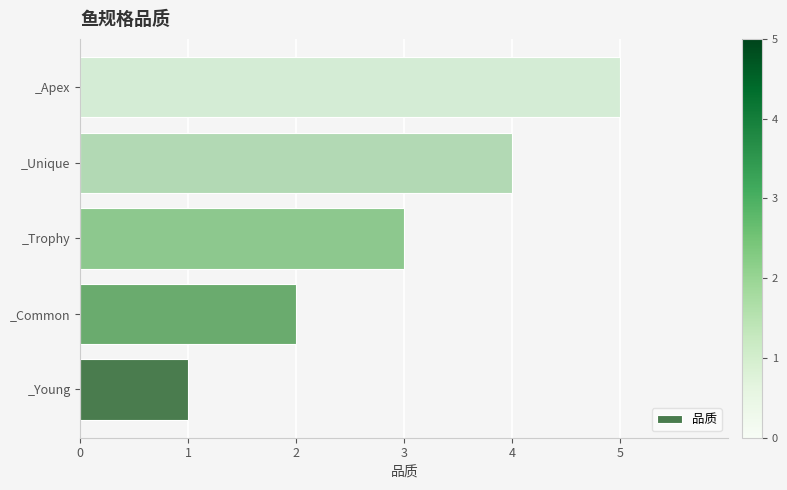

Are the bars horizontal?

Yes